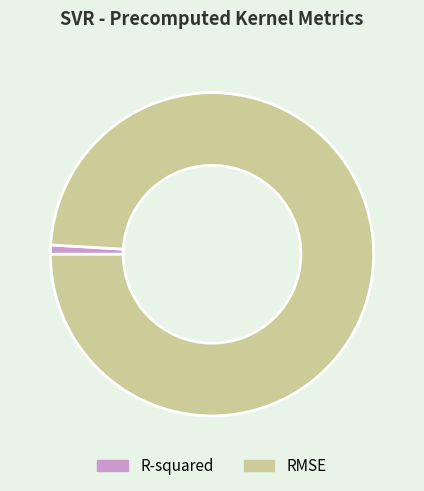

Which slice is the largest?

RMSE